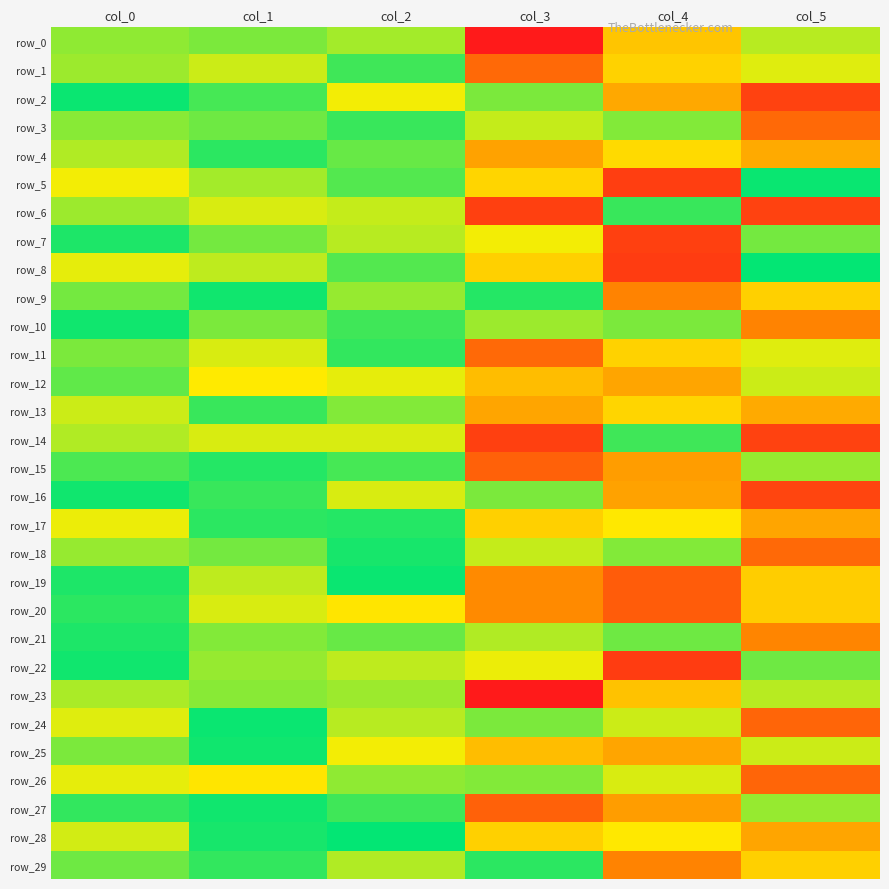

At which label is row_17 closest to -2?

col_2